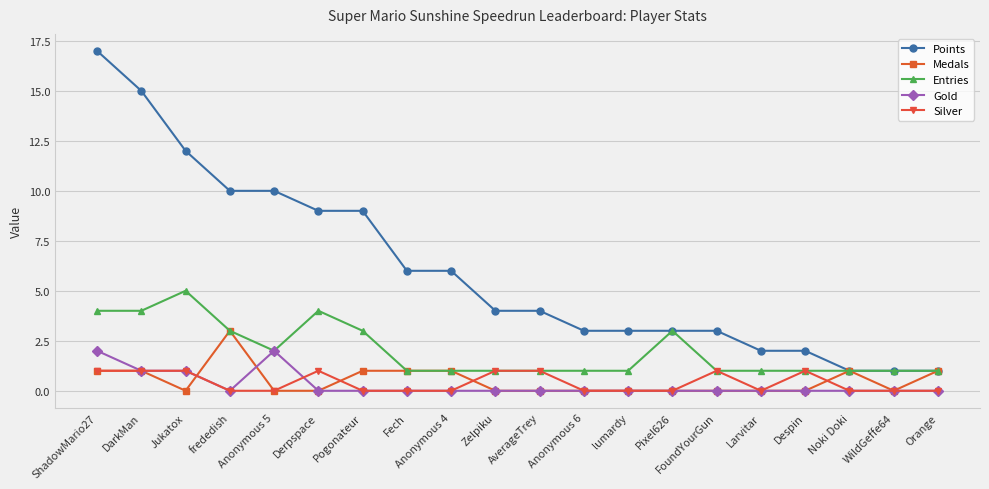

What is the sum of all Points values?

121